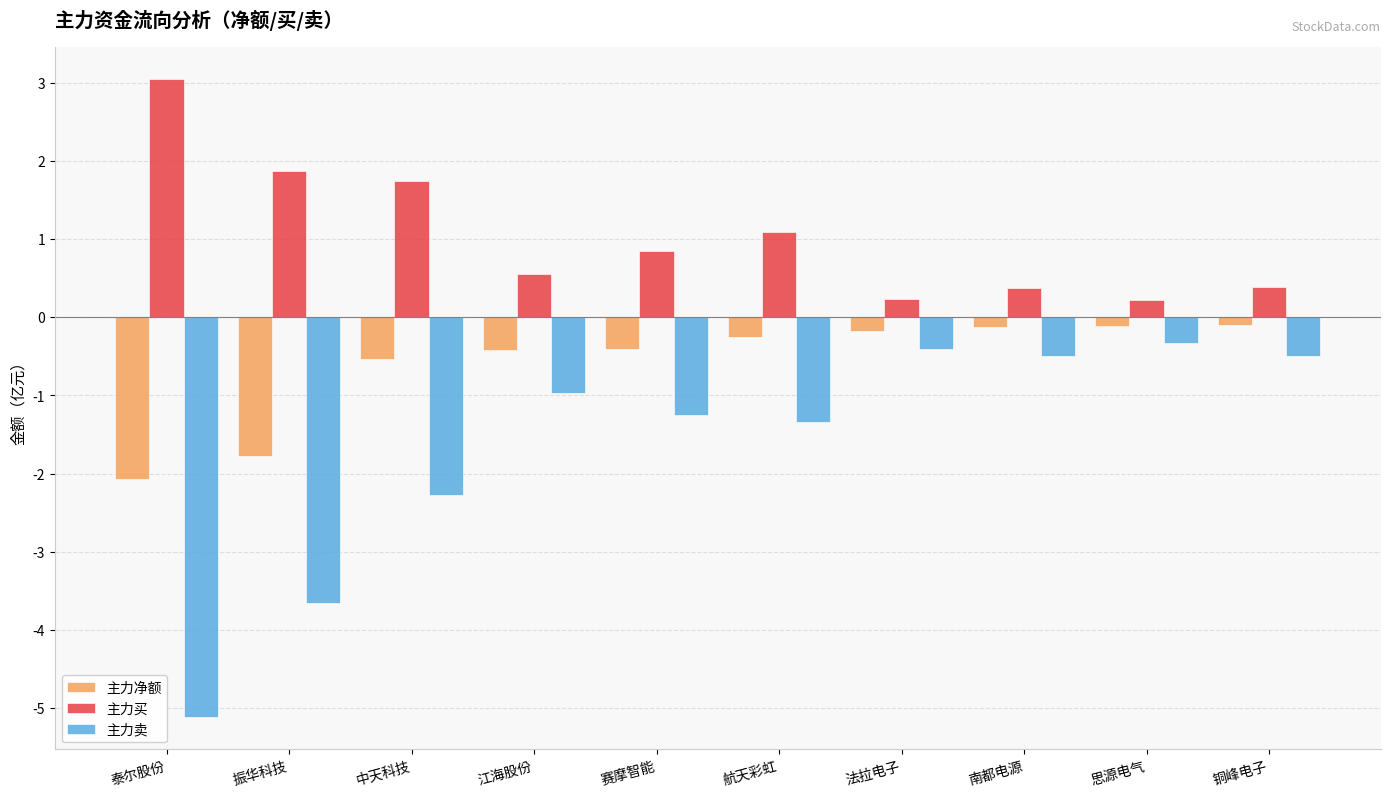

How many series are shown in this chart?

3